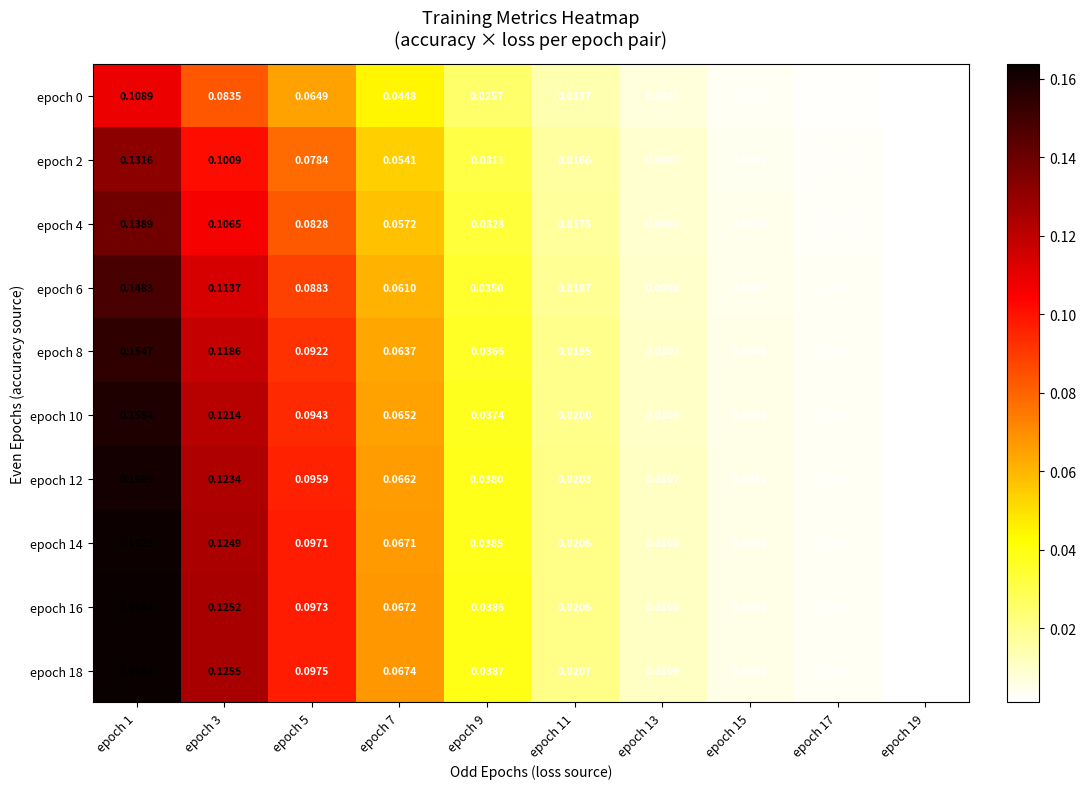

Is the value of epoch 0 at epoch 15 greater than the value of epoch 12 at epoch 9?

No